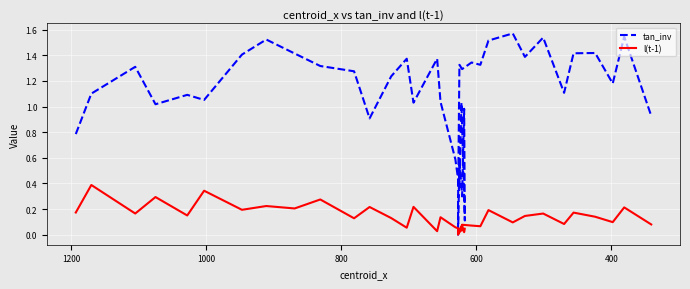

Rank the series by their average value, from lowest to highest.

l(t-1), tan_inv